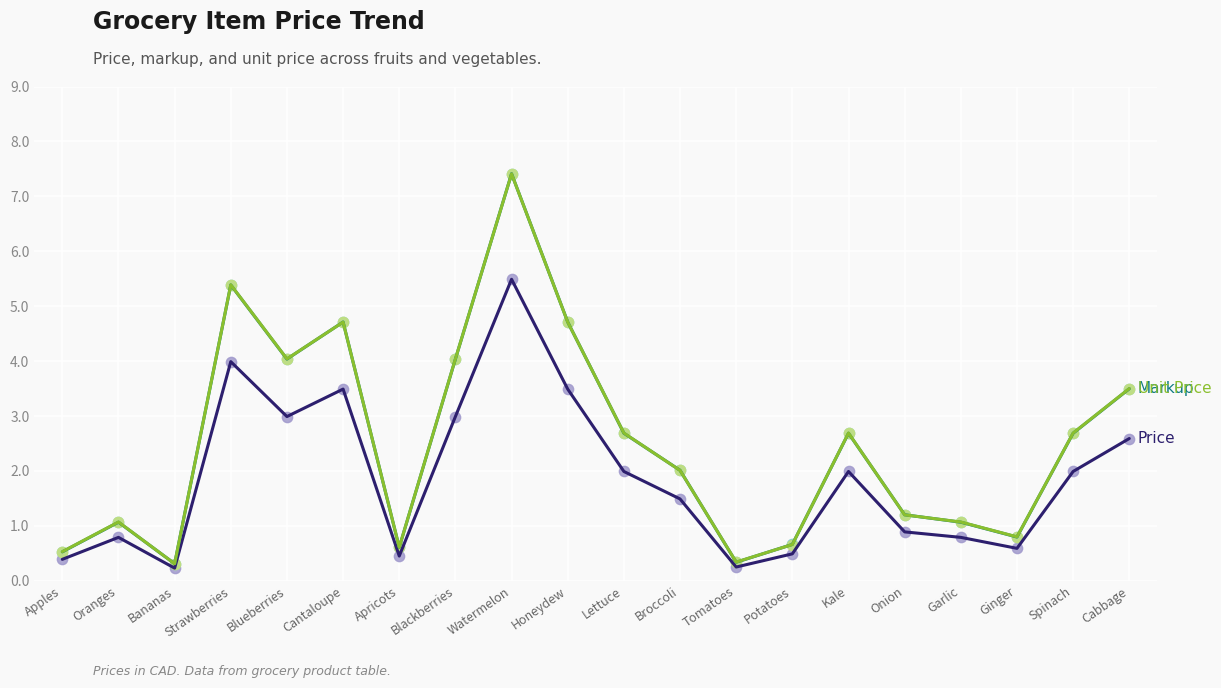

What is the difference between the highest and lowest values at Oranges?

0.3